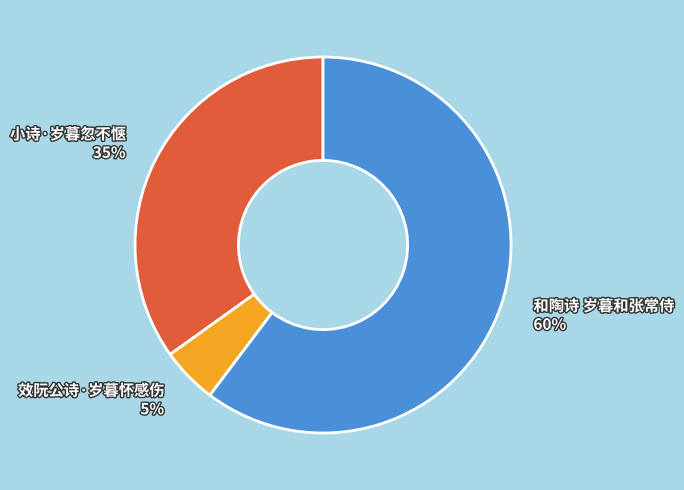

True or false: 和陶诗 岁暮和张常侍 accounts for 60% of the total.

True